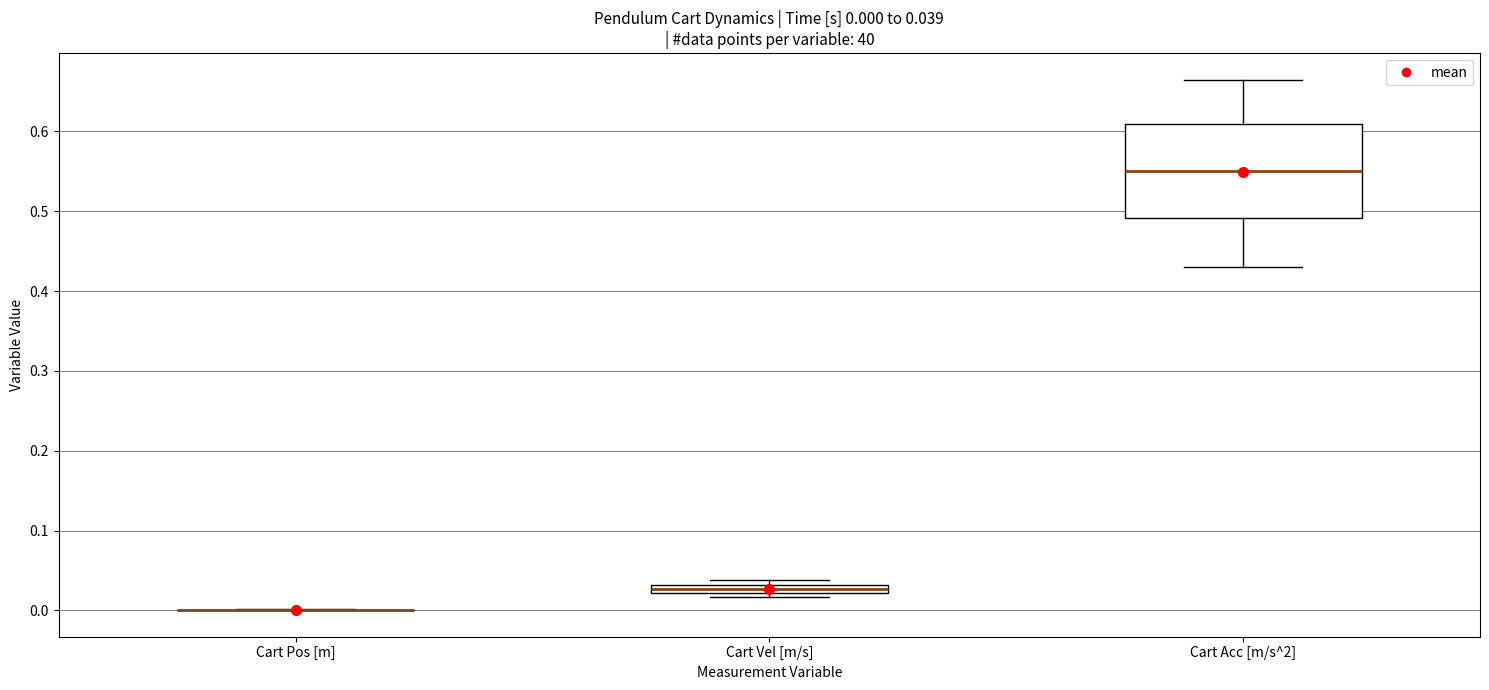

Comparing the boxes themselves (not the whiskers), which one is the tallest?

Cart Acc [m/s^2]